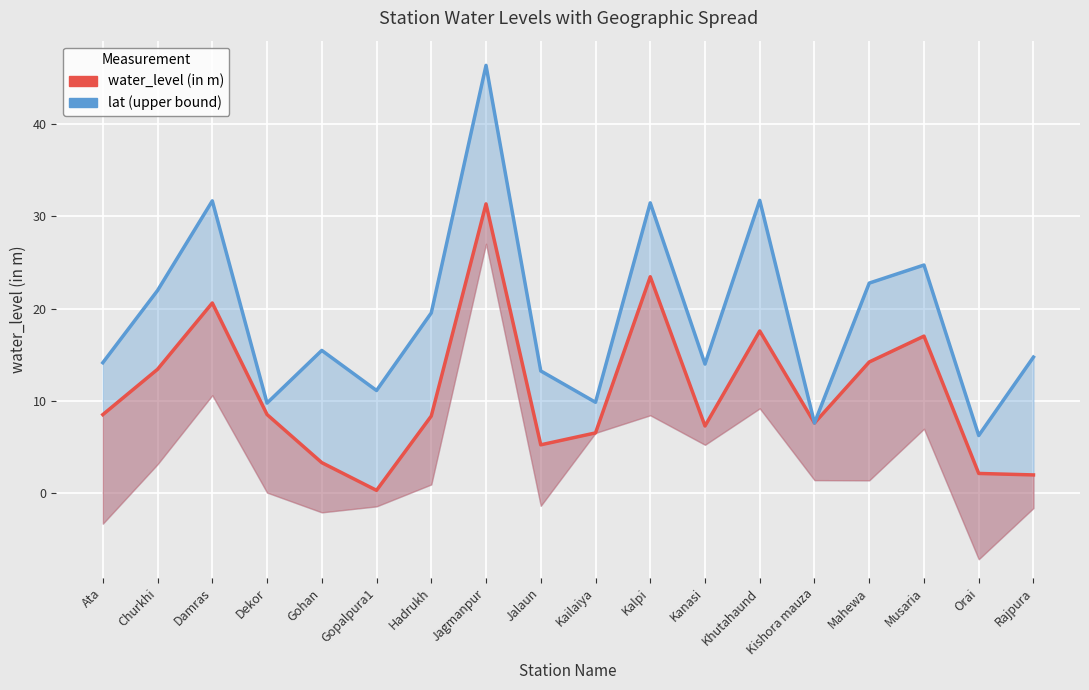

What is the label of the 3rd point from the right?

Musaria